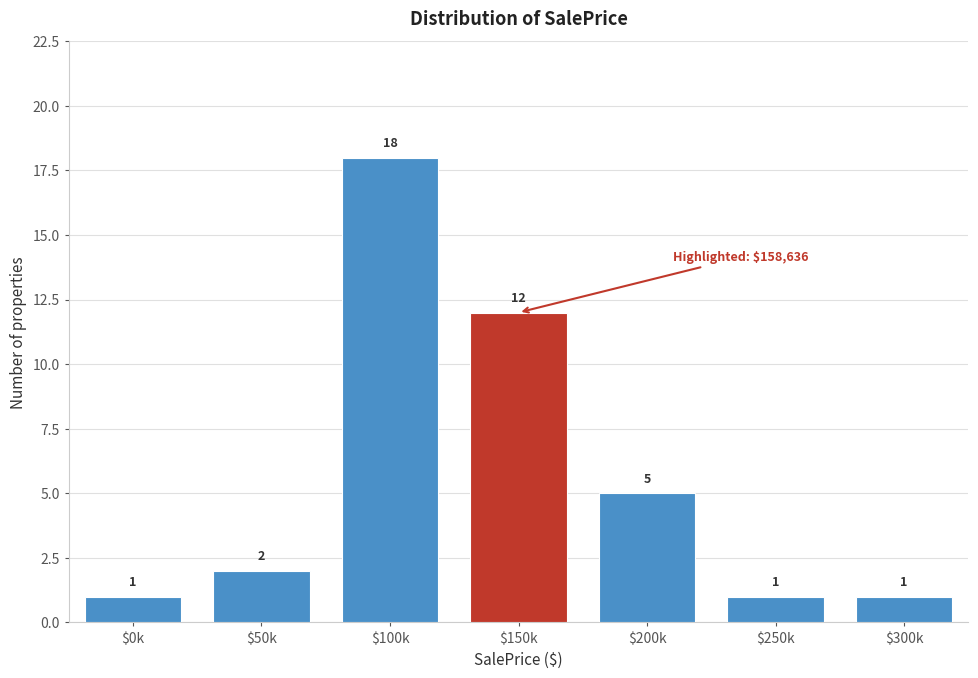

Reading left to right, transcribe all the data shown in this chart.

1	2	18	12	5	1	1